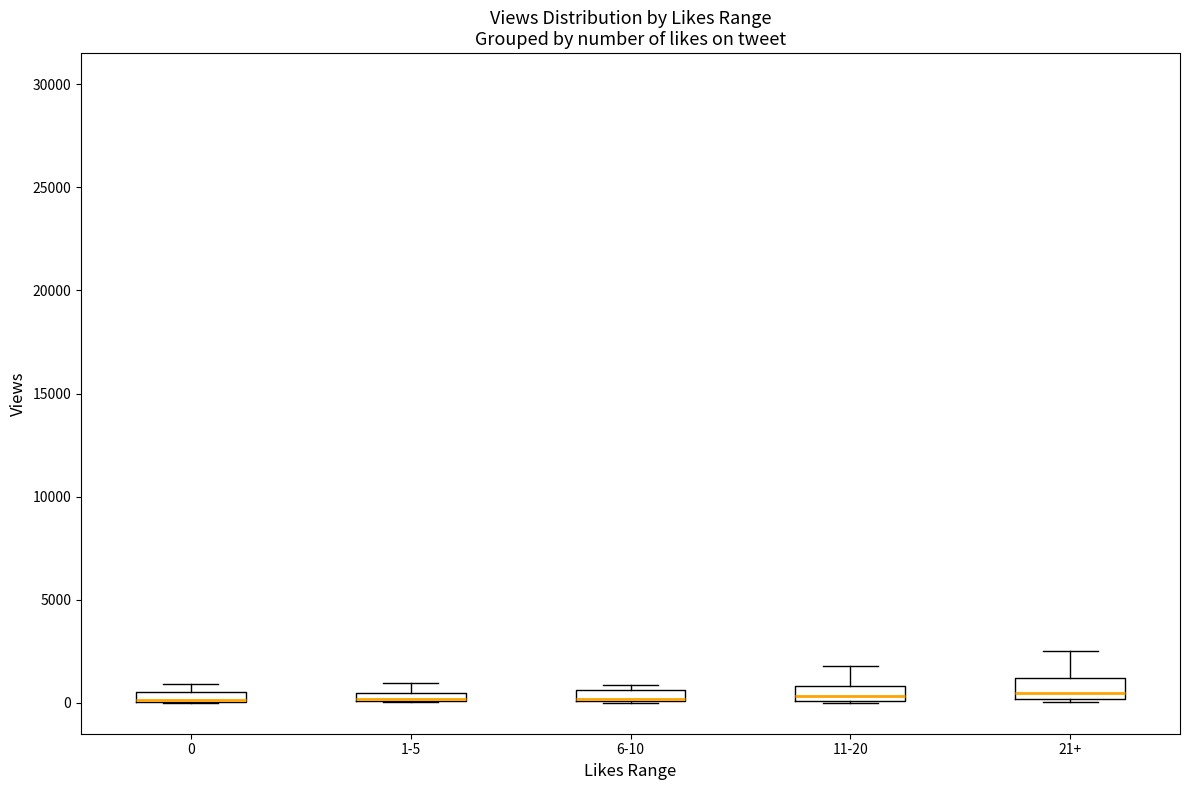

Where is the lower edge of the box for 1-5 on the y-axis? The values are not printed on the chart, so give them approximately, as read against the axis.

0